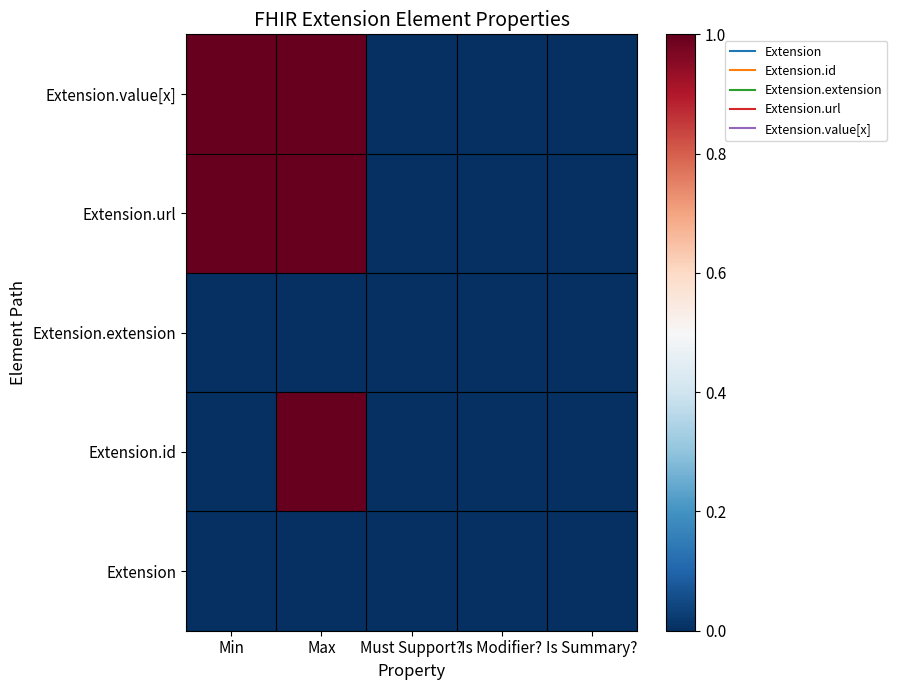

What is the difference between the highest and lowest values at Max?

1